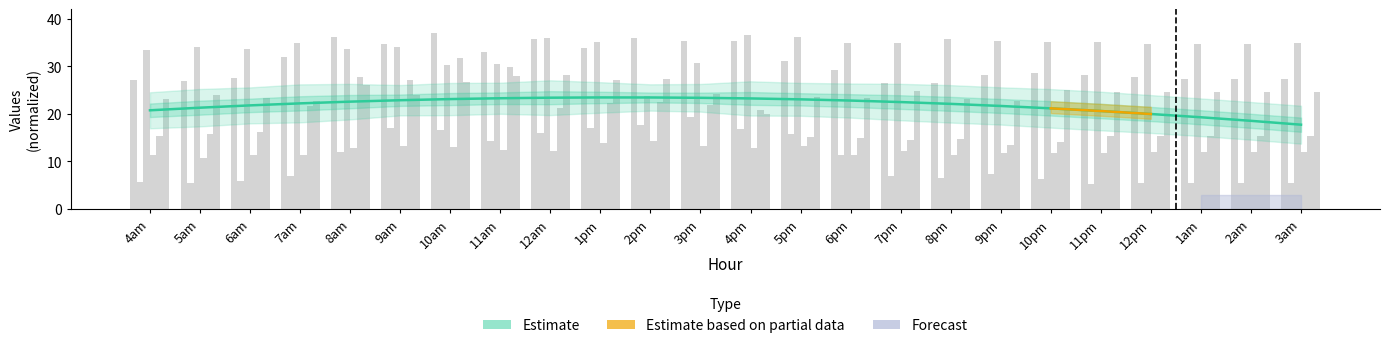

What is the value of the 113 bar at the 18th from the left?

35.2